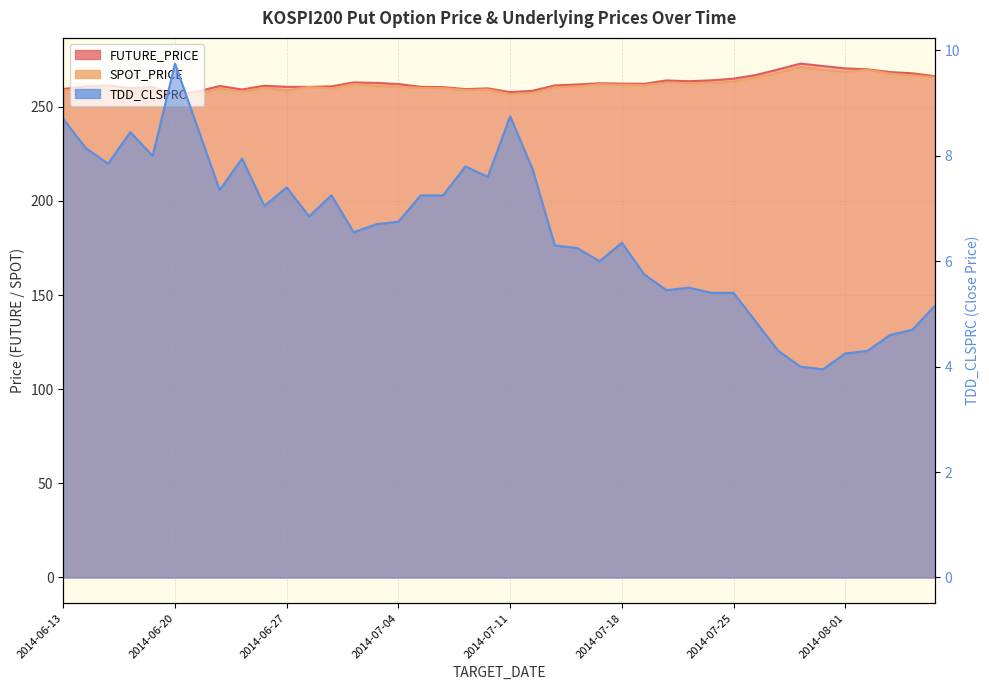

What are all the series names shown in the legend?

FUTURE_PRICE, SPOT_PRICE, TDD_CLSPRC